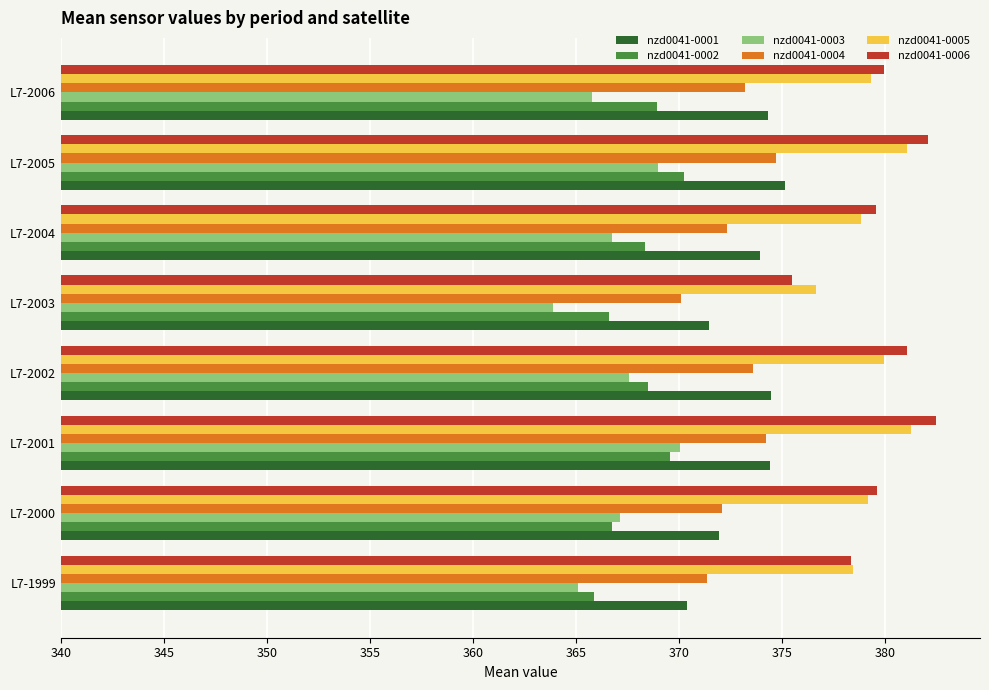

What are all the series names shown in the legend?

nzd0041-0001, nzd0041-0002, nzd0041-0003, nzd0041-0004, nzd0041-0005, nzd0041-0006